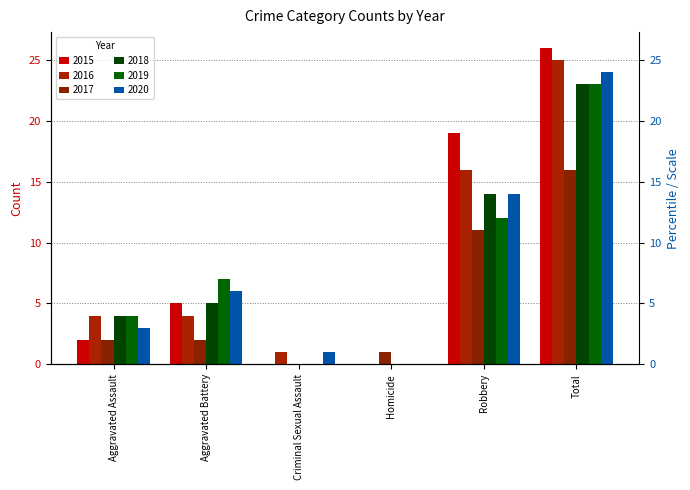

How many data points in 2016 are less than 4?

2